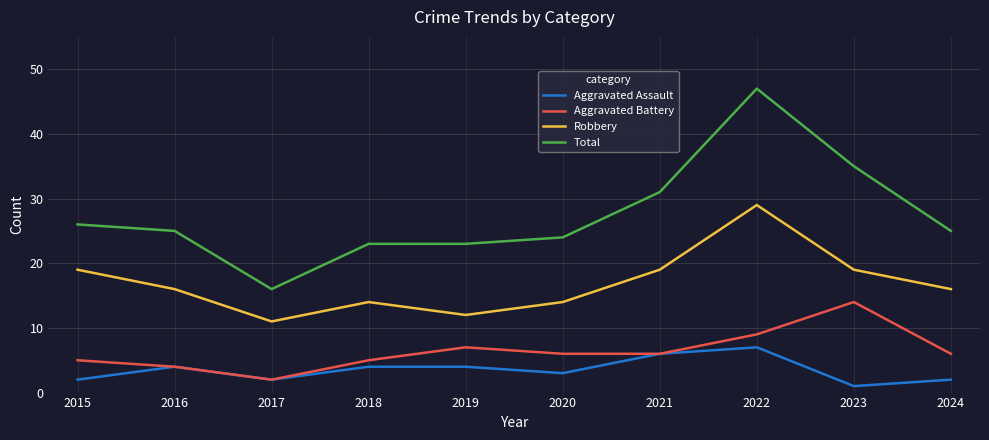

Is the value of Total at 2019 greater than the value of Aggravated Battery at 2022?

Yes